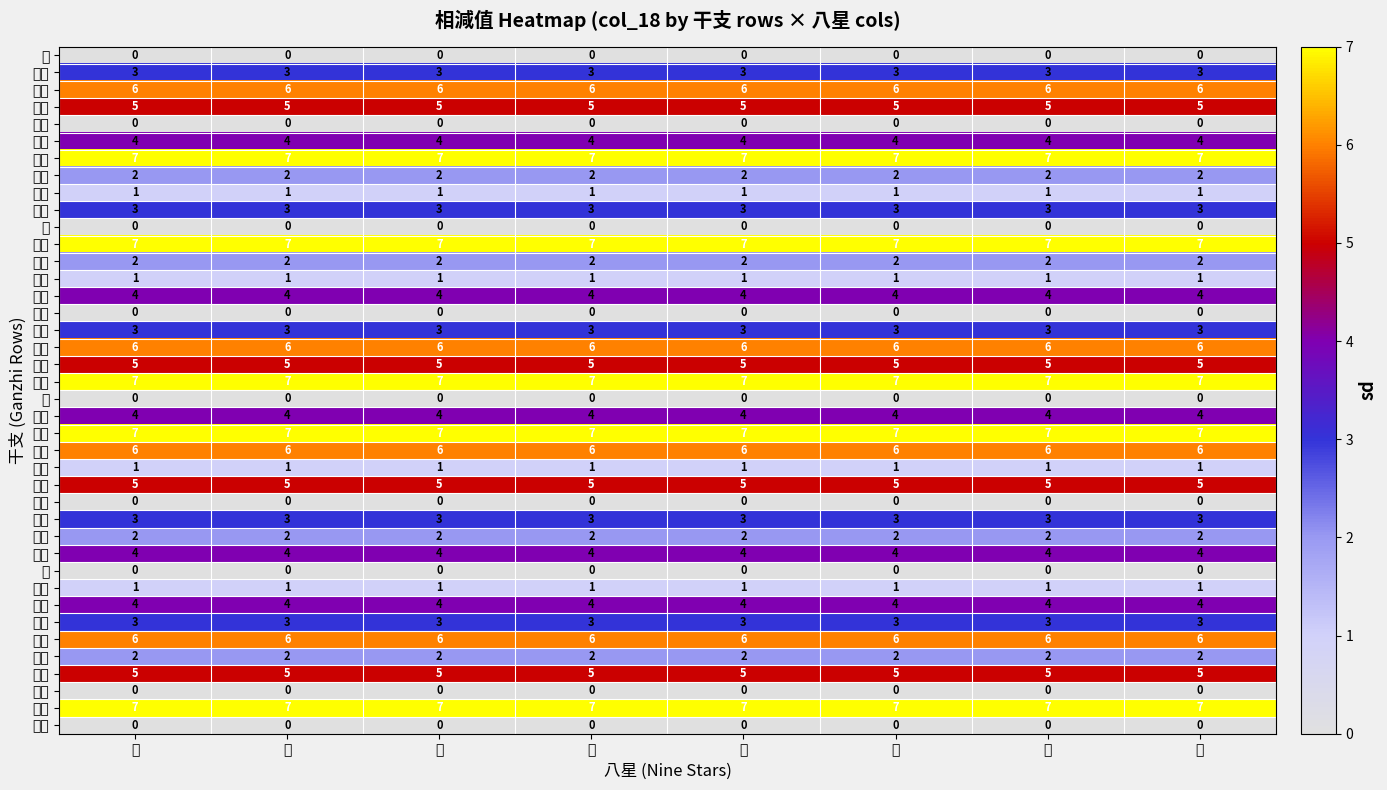

Reading right to left, transcribe all the data shown in this chart.

戊: 英=0	芮=0	柱=0	心=0	蓬=0	任=0	沖=0	輔=0
乙丑: 英=3	芮=3	柱=3	心=3	蓬=3	任=3	沖=3	輔=3
丙寅: 英=6	芮=6	柱=6	心=6	蓬=6	任=6	沖=6	輔=6
丁卯: 英=5	芮=5	柱=5	心=5	蓬=5	任=5	沖=5	輔=5
戊辰: 英=0	芮=0	柱=0	心=0	蓬=0	任=0	沖=0	輔=0
己巳: 英=4	芮=4	柱=4	心=4	蓬=4	任=4	沖=4	輔=4
庚午: 英=7	芮=7	柱=7	心=7	蓬=7	任=7	沖=7	輔=7
辛未: 英=2	芮=2	柱=2	心=2	蓬=2	任=2	沖=2	輔=2
壬申: 英=1	芮=1	柱=1	心=1	蓬=1	任=1	沖=1	輔=1
癸酉: 英=3	芮=3	柱=3	心=3	蓬=3	任=3	沖=3	輔=3
己: 英=0	芮=0	柱=0	心=0	蓬=0	任=0	沖=0	輔=0
乙亥: 英=7	芮=7	柱=7	心=7	蓬=7	任=7	沖=7	輔=7
丙子: 英=2	芮=2	柱=2	心=2	蓬=2	任=2	沖=2	輔=2
丁丑: 英=1	芮=1	柱=1	心=1	蓬=1	任=1	沖=1	輔=1
戊寅: 英=4	芮=4	柱=4	心=4	蓬=4	任=4	沖=4	輔=4
己卯: 英=0	芮=0	柱=0	心=0	蓬=0	任=0	沖=0	輔=0
庚辰: 英=3	芮=3	柱=3	心=3	蓬=3	任=3	沖=3	輔=3
辛巳: 英=6	芮=6	柱=6	心=6	蓬=6	任=6	沖=6	輔=6
壬午: 英=5	芮=5	柱=5	心=5	蓬=5	任=5	沖=5	輔=5
癸未: 英=7	芮=7	柱=7	心=7	蓬=7	任=7	沖=7	輔=7
庚: 英=0	芮=0	柱=0	心=0	蓬=0	任=0	沖=0	輔=0
乙酉: 英=4	芮=4	柱=4	心=4	蓬=4	任=4	沖=4	輔=4
丙戌: 英=7	芮=7	柱=7	心=7	蓬=7	任=7	沖=7	輔=7
丁亥: 英=6	芮=6	柱=6	心=6	蓬=6	任=6	沖=6	輔=6
戊子: 英=1	芮=1	柱=1	心=1	蓬=1	任=1	沖=1	輔=1
己丑: 英=5	芮=5	柱=5	心=5	蓬=5	任=5	沖=5	輔=5
庚寅: 英=0	芮=0	柱=0	心=0	蓬=0	任=0	沖=0	輔=0
辛卯: 英=3	芮=3	柱=3	心=3	蓬=3	任=3	沖=3	輔=3
壬辰: 英=2	芮=2	柱=2	心=2	蓬=2	任=2	沖=2	輔=2
癸巳: 英=4	芮=4	柱=4	心=4	蓬=4	任=4	沖=4	輔=4
辛: 英=0	芮=0	柱=0	心=0	蓬=0	任=0	沖=0	輔=0
乙未: 英=1	芮=1	柱=1	心=1	蓬=1	任=1	沖=1	輔=1
丙申: 英=4	芮=4	柱=4	心=4	蓬=4	任=4	沖=4	輔=4
丁酉: 英=3	芮=3	柱=3	心=3	蓬=3	任=3	沖=3	輔=3
戊戌: 英=6	芮=6	柱=6	心=6	蓬=6	任=6	沖=6	輔=6
己亥: 英=2	芮=2	柱=2	心=2	蓬=2	任=2	沖=2	輔=2
庚子: 英=5	芮=5	柱=5	心=5	蓬=5	任=5	沖=5	輔=5
辛丑: 英=0	芮=0	柱=0	心=0	蓬=0	任=0	沖=0	輔=0
壬寅: 英=7	芮=7	柱=7	心=7	蓬=7	任=7	沖=7	輔=7
癸卯: 英=0	芮=0	柱=0	心=0	蓬=0	任=0	沖=0	輔=0